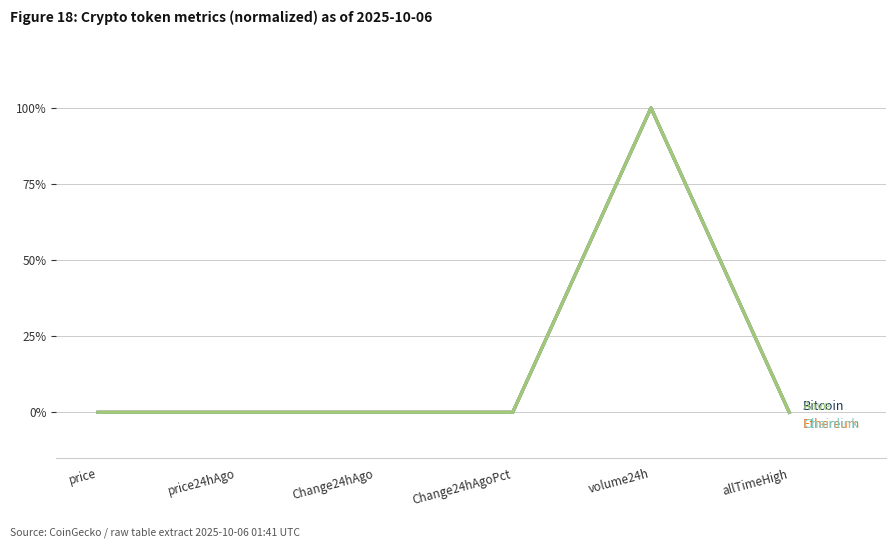

At which category is the sum across all series the highest?

volume24h